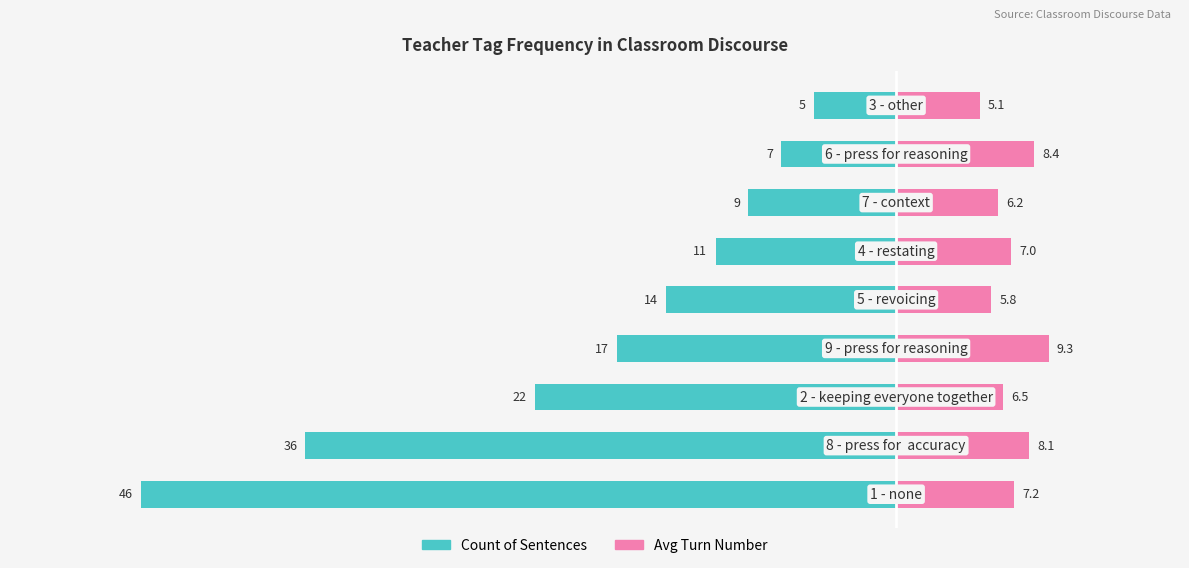

At how many categories does at least one series exceed 0?

9